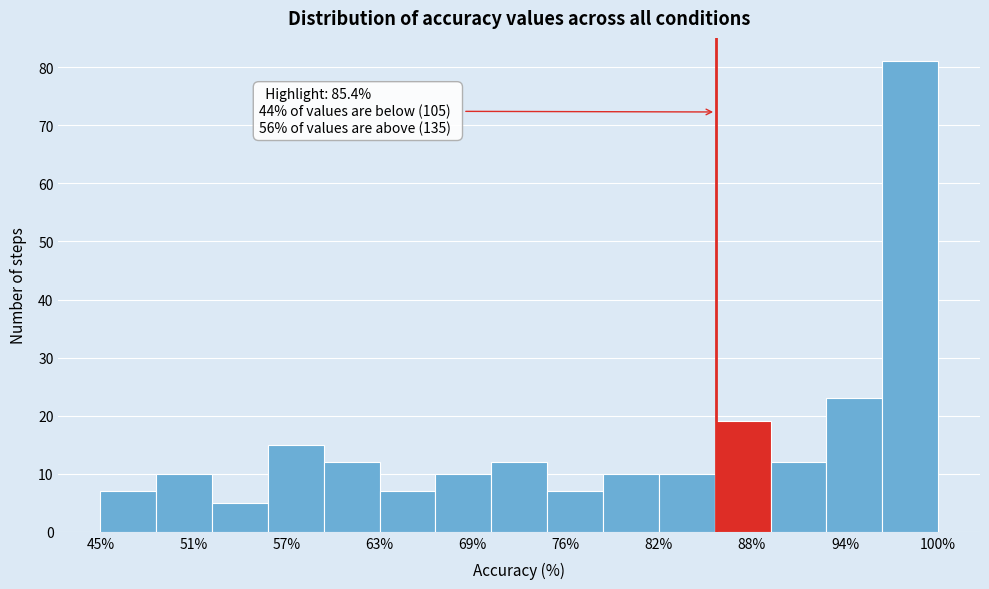

Read against the x-axis, roughly where is the centre of the tallest bar?

98